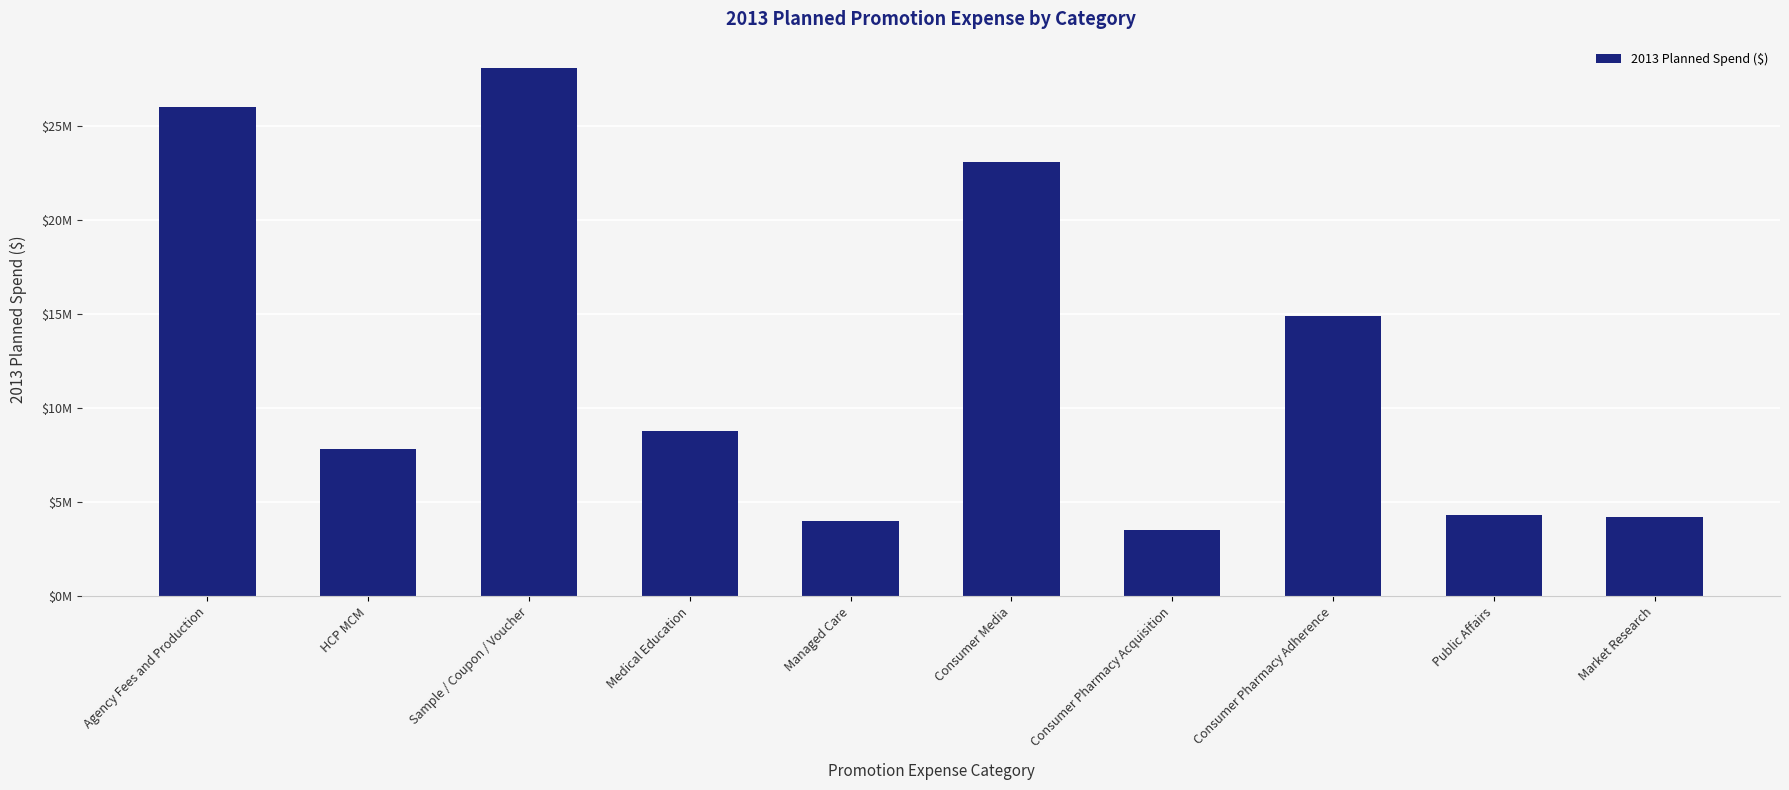

Does the chart contain any negative values?

No